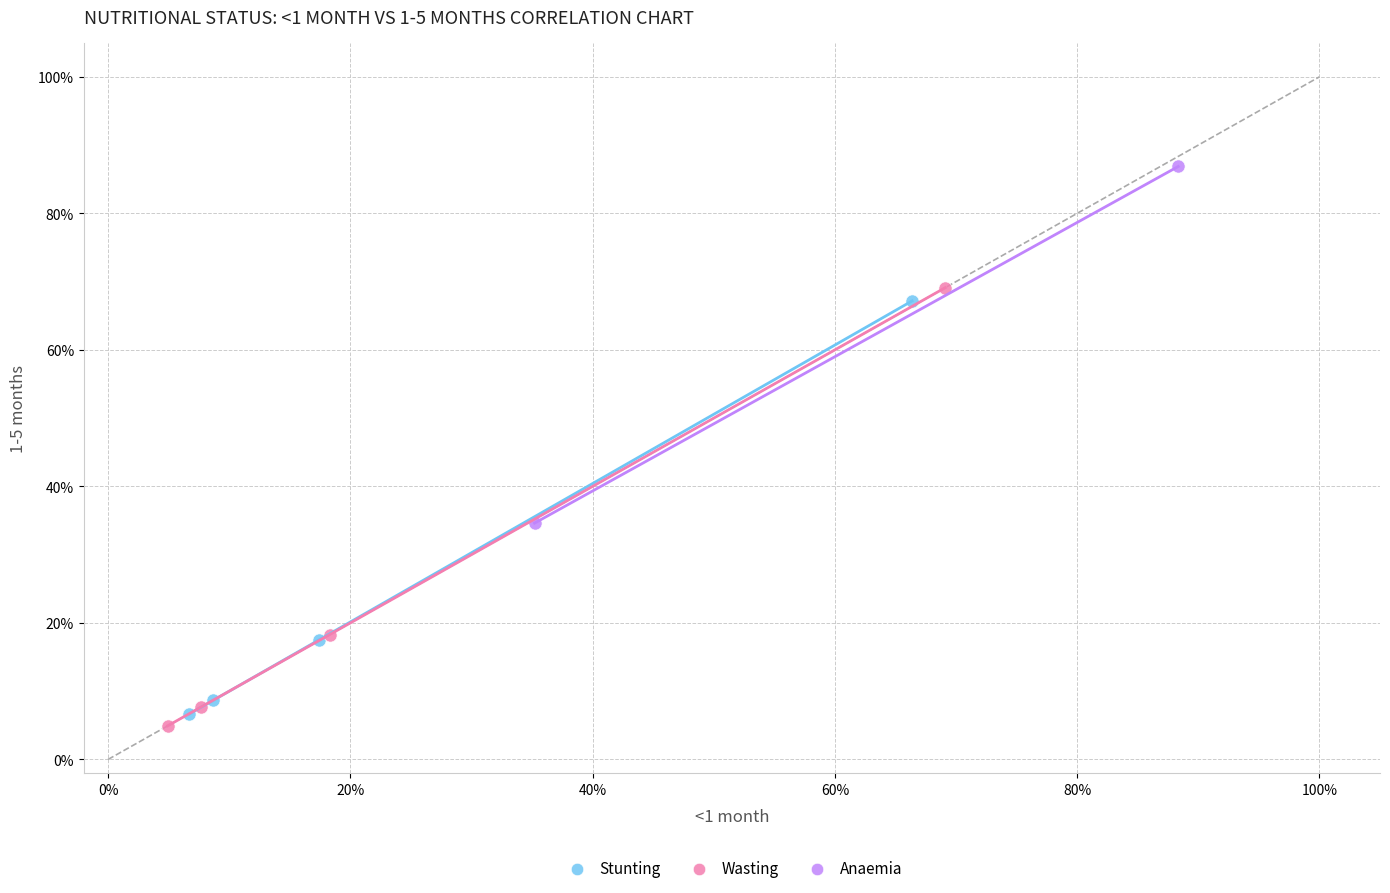

Which series reaches the maximum Y coordinate?

Anaemia